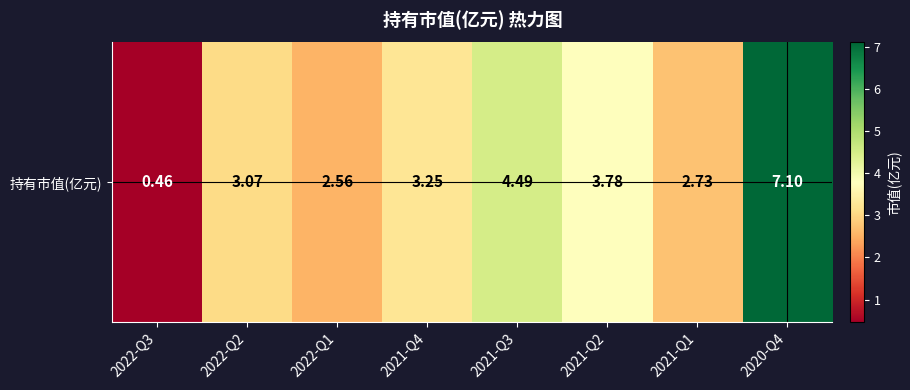

How many data points does each series have?

8